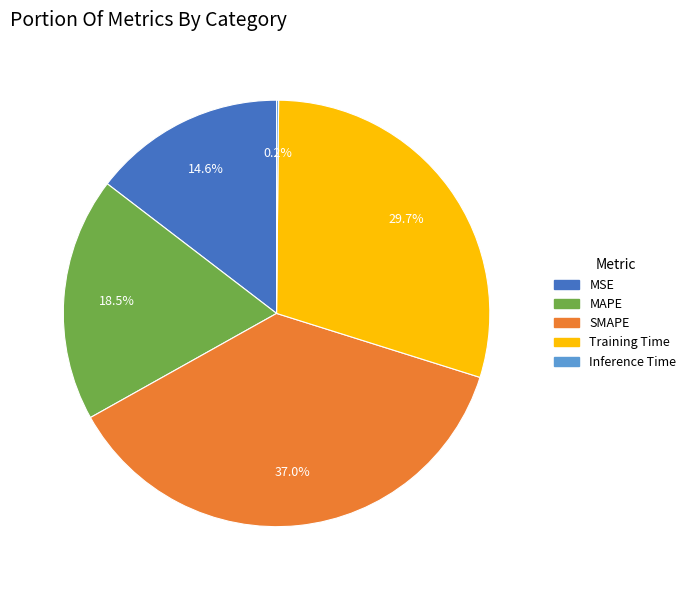

Combined, what portion of the pie is MSE and MAPE?

33.1%